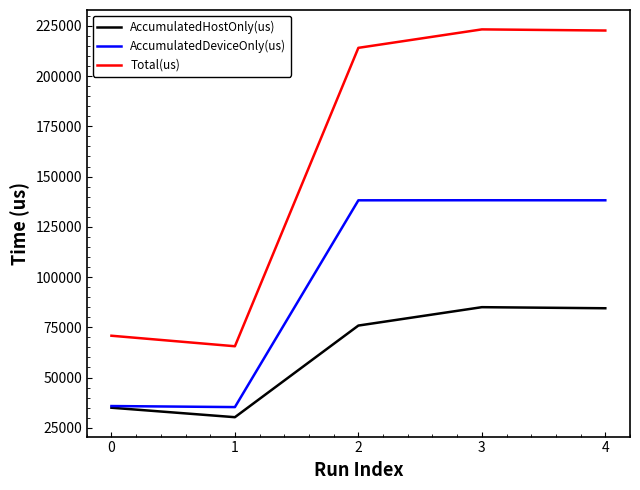

What is the highest value of the Total(us) series?

223228.0